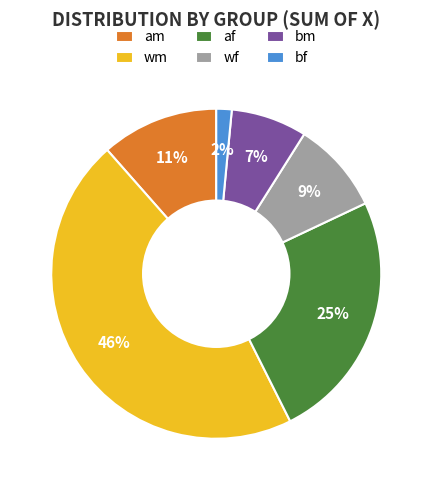

How many segments does this pie chart have?

6